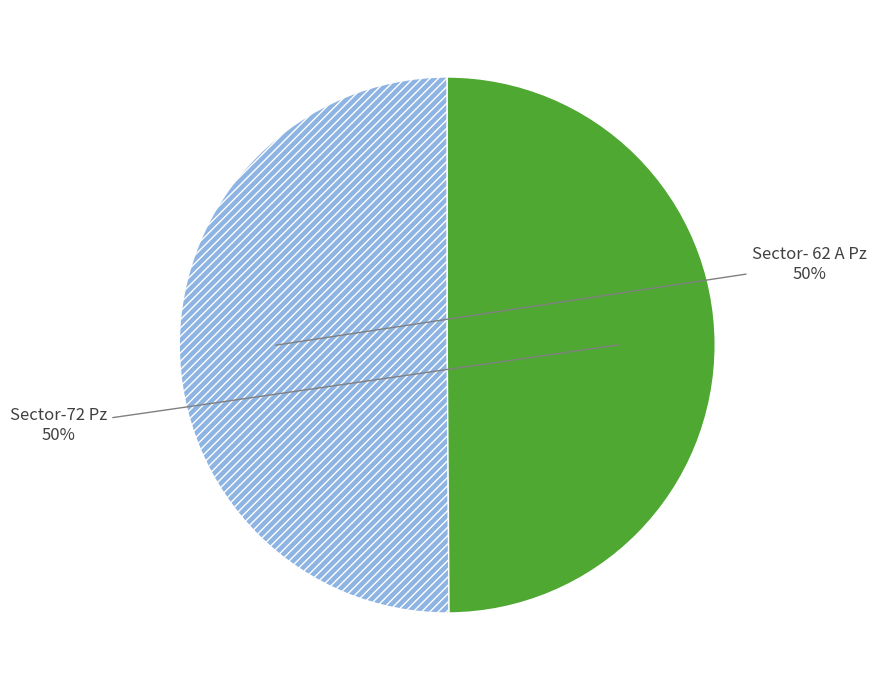

How many segments does this pie chart have?

2